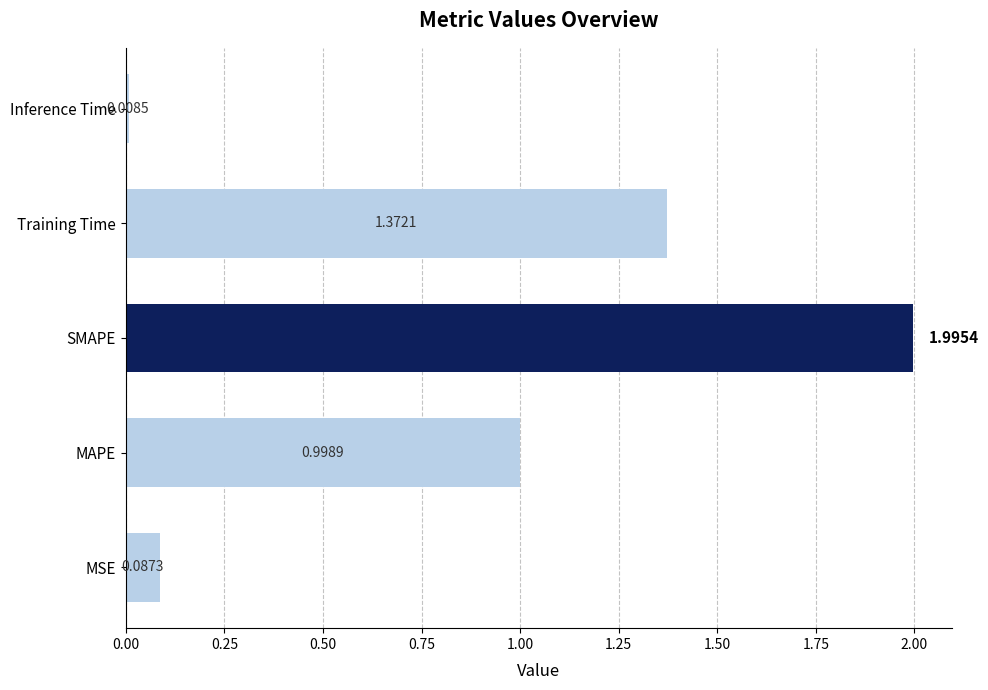

What is the difference between the maximum and minimum values?

2.0